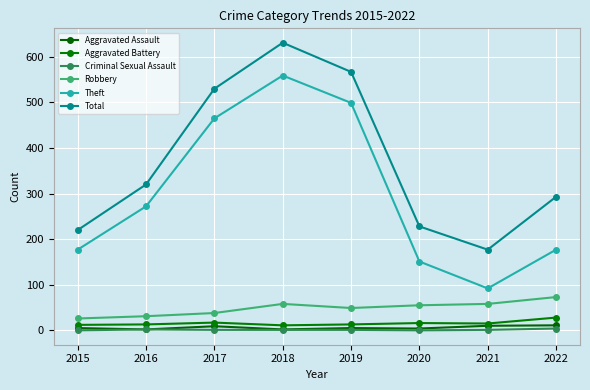

Reading right to left, list all the values displayed in this chart.

Aggravated Assault: 2022=11	2021=10	2020=4	2019=5	2018=2	2017=9	2016=2	2015=5
Aggravated Battery: 2022=28	2021=15	2020=16	2019=13	2018=11	2017=17	2016=13	2015=12
Criminal Sexual Assault: 2022=4	2021=1	2020=0	2019=1	2018=1	2017=1	2016=2	2015=0
Robbery: 2022=73	2021=58	2020=55	2019=49	2018=58	2017=38	2016=31	2015=26
Theft: 2022=177	2021=92	2020=151	2019=499	2018=559	2017=465	2016=272	2015=177
Total: 2022=293	2021=177	2020=228	2019=567	2018=631	2017=530	2016=320	2015=220